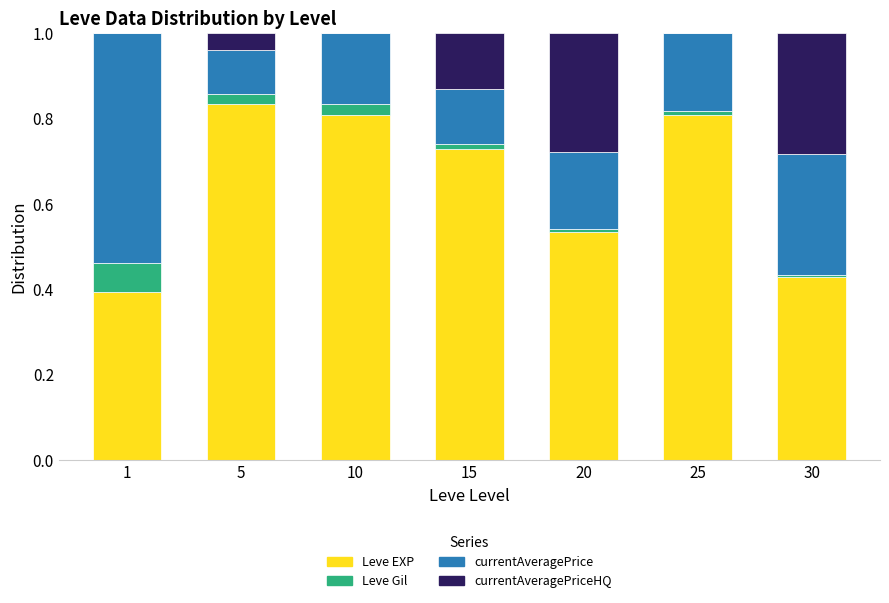

The Leve EXP series shows 0.4 at 1. True or false?

True